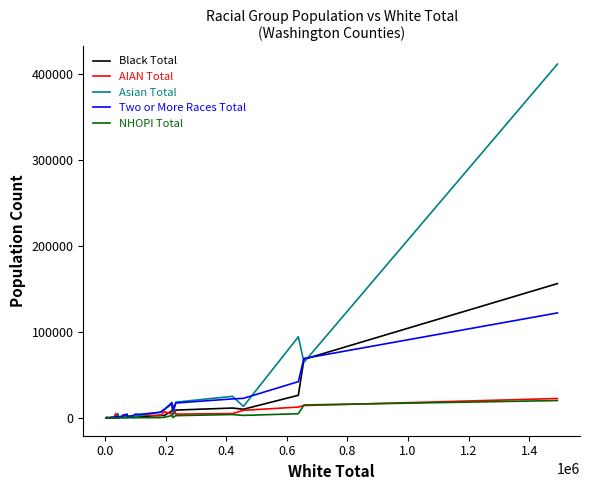

What is the average value of the Two or More Races Total series?

9955